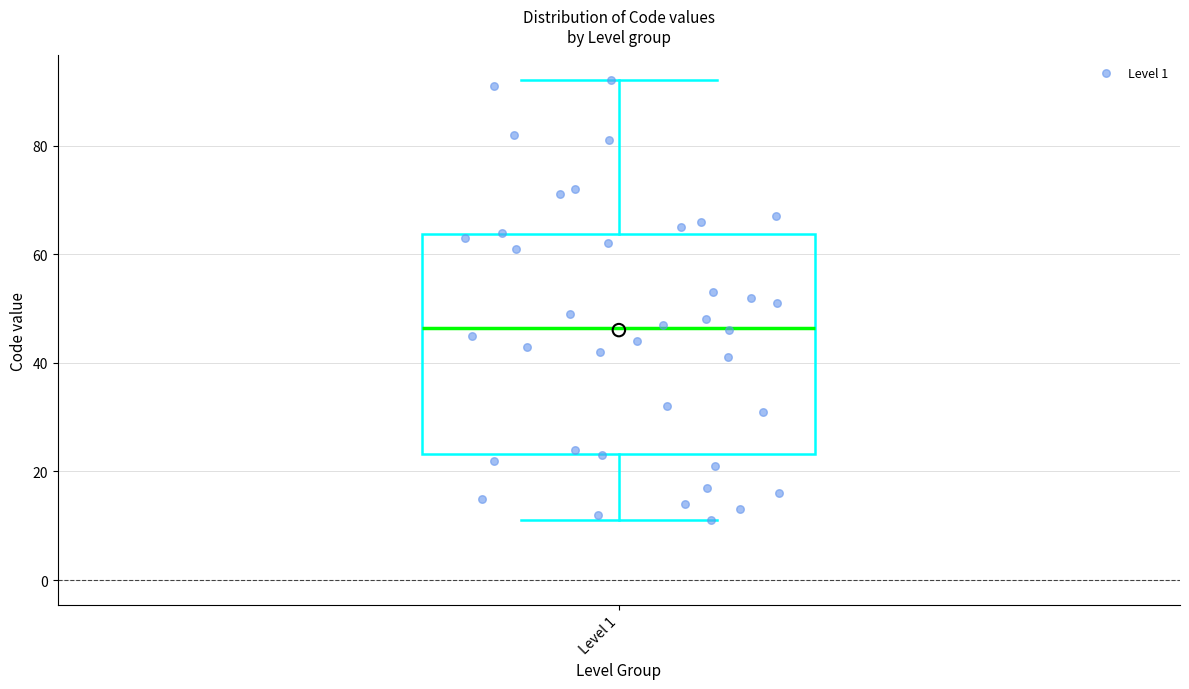

Transcribe this box plot: give where the median line is, the range the box spans, and where the two whiskers end, as read against the y-axis. The values are not printed on the chart, so give them approximately, as read against the axis.

median 46, box 24 to 64, whiskers 12 to 92